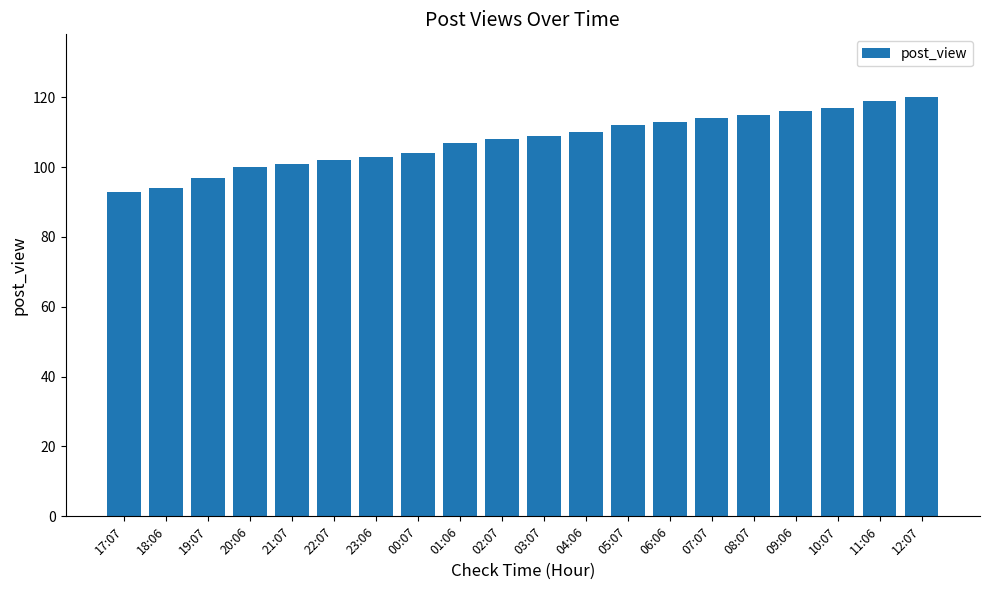

Read the value at 10:07.

117